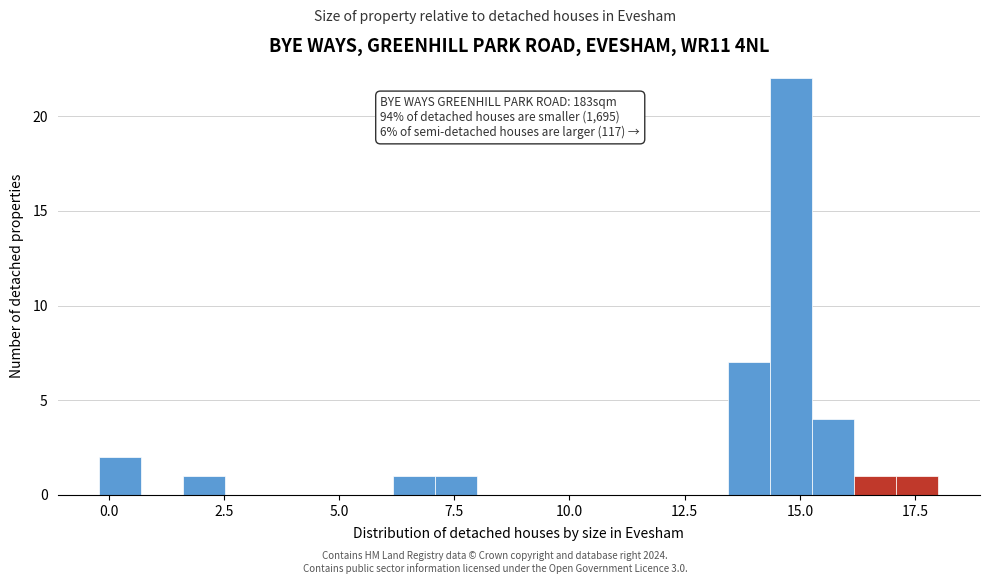

Read against the x-axis, roughly where is the centre of the tallest bar?

15.0